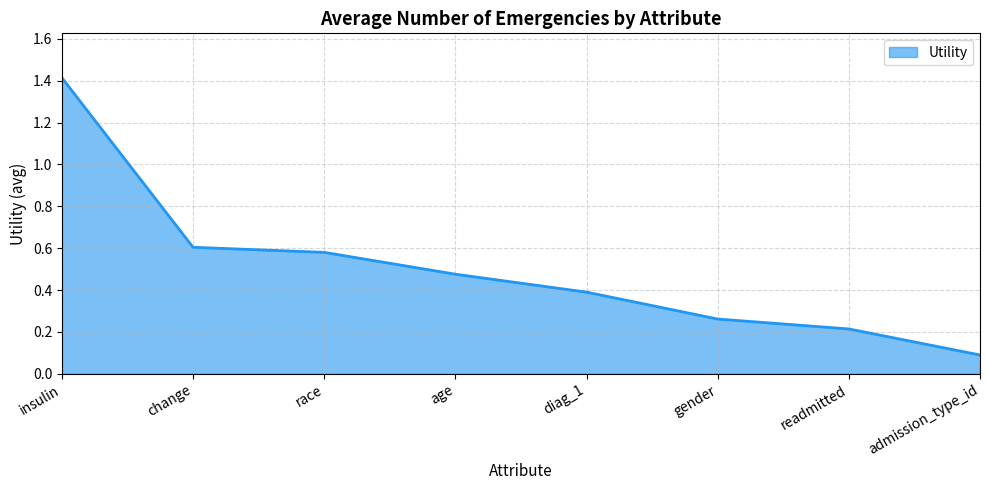

What is the sum of all values?

4.0